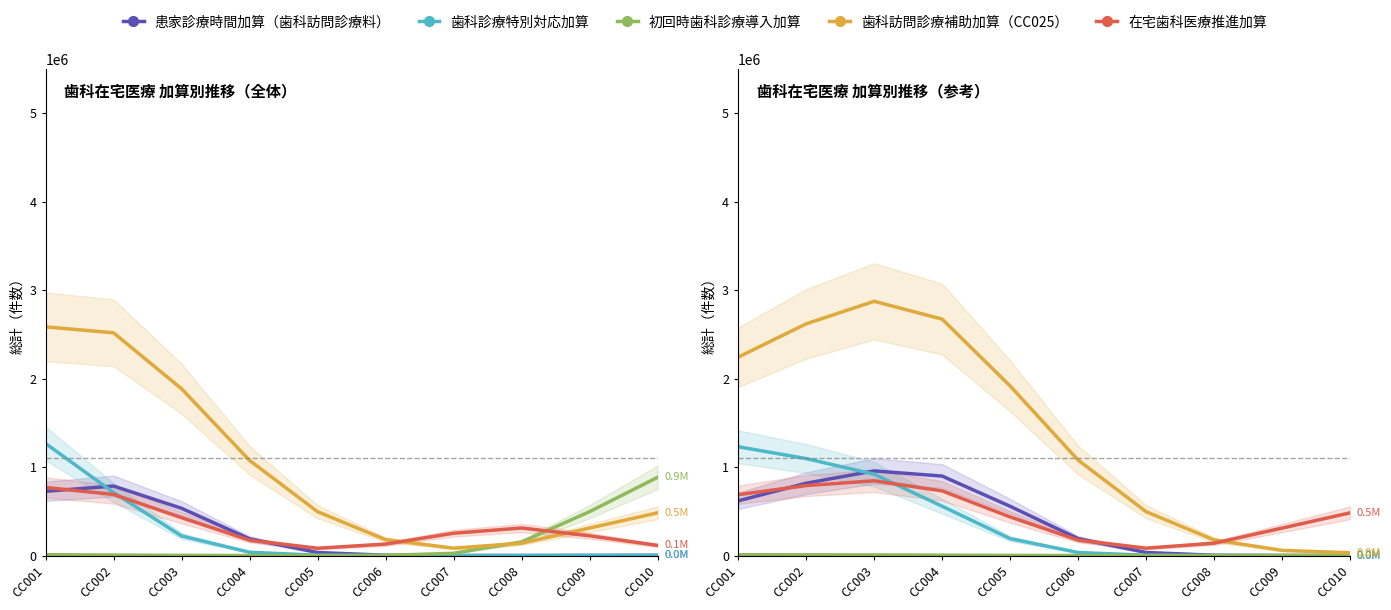

Between CC002 and CC003, which series saw the biggest shift?

歯科訪問診療補助加算（CC025）